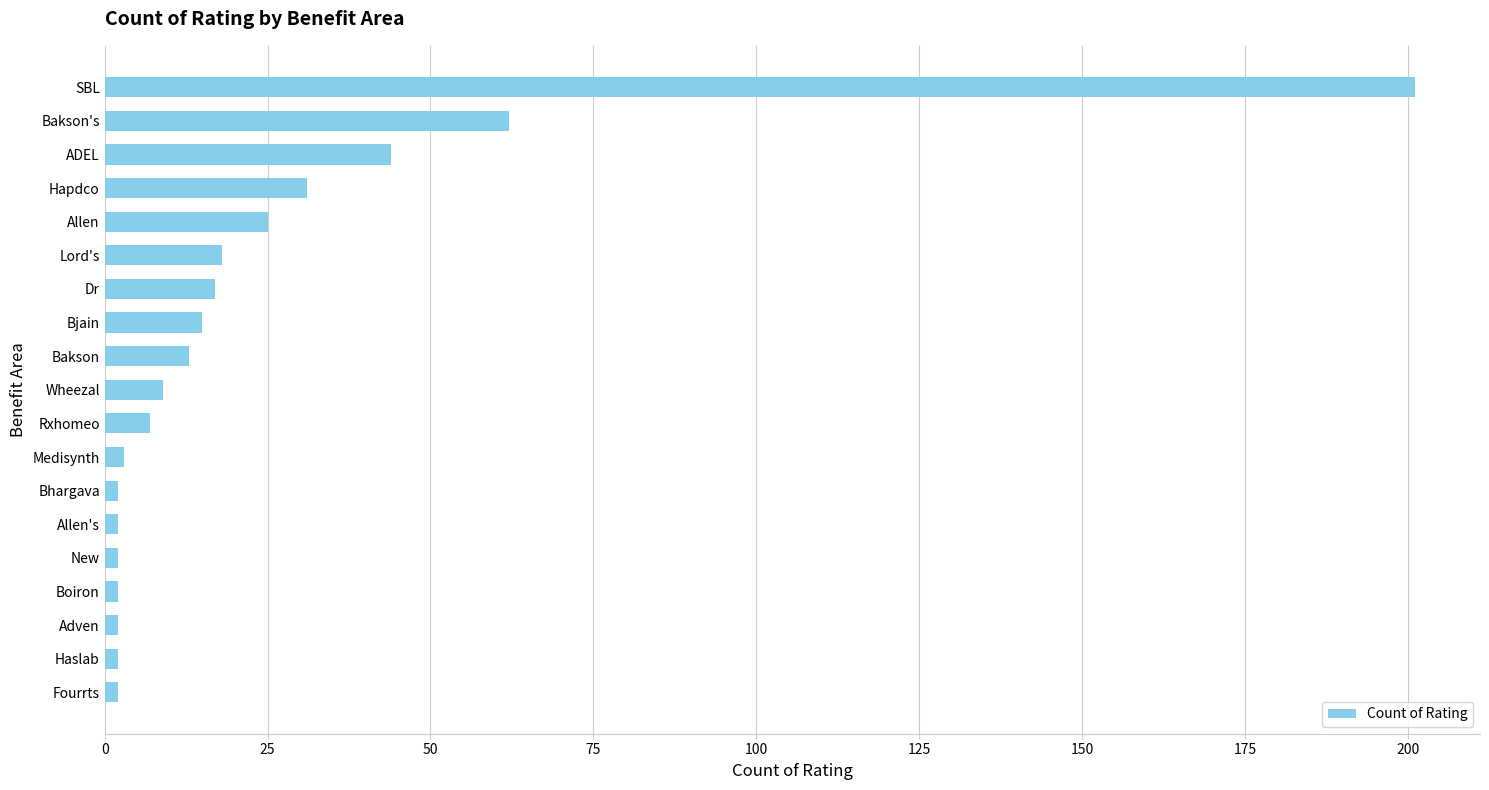

Reading top to bottom, transcribe all the data shown in this chart.

SBL=201	Bakson's=62	ADEL=44	Hapdco=31	Allen=25	Lord's=18	Dr=17	Bjain=15	Bakson=13	Wheezal=9	Rxhomeo=7	Medisynth=3	Bhargava=2	Allen's=2	New=2	Boiron=2	Adven=2	Haslab=2	Fourrts=2